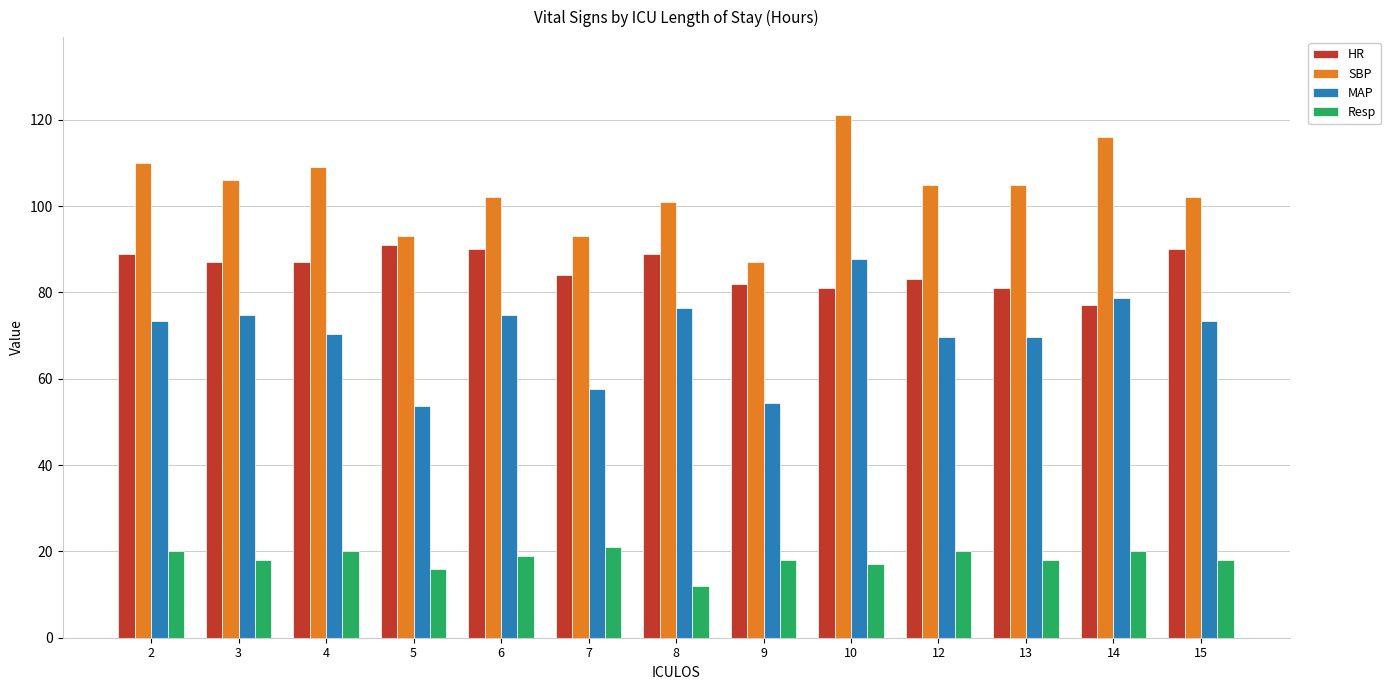

The value of MAP at 3 is 74.7. True or false?

True